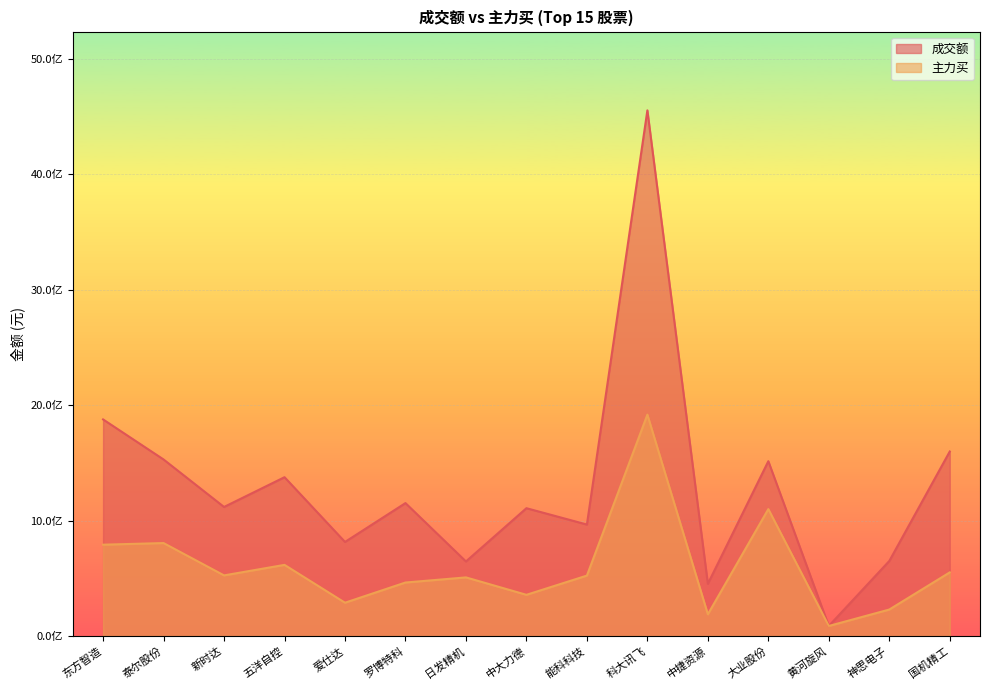

Which series has the largest range (max minus min)?

成交额